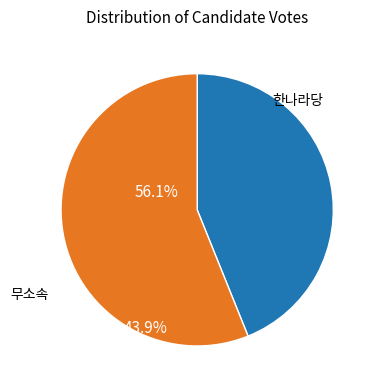

Does any single category account for the majority?

Yes